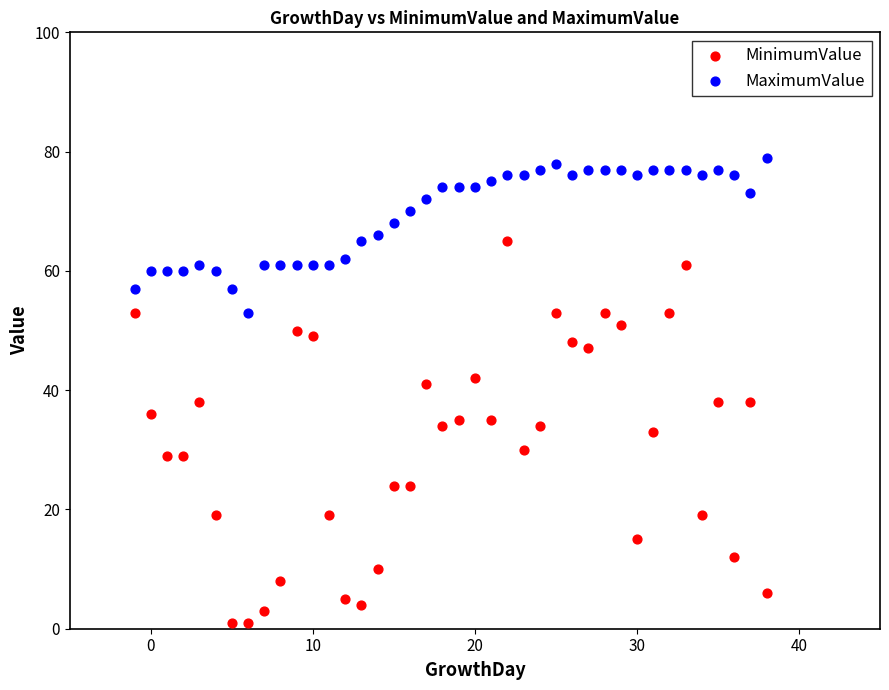

What are all the series names shown in the legend?

MinimumValue, MaximumValue